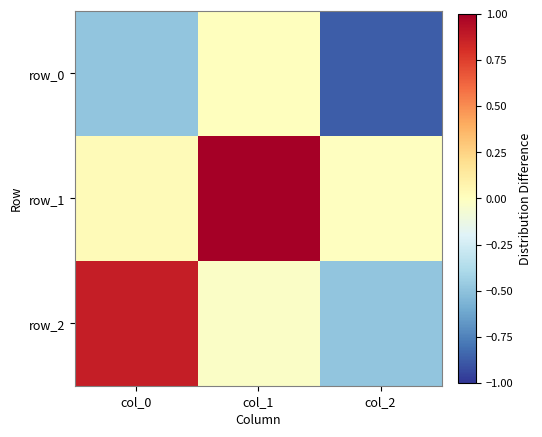

What is the minimum value shown in the chart?

-0.9